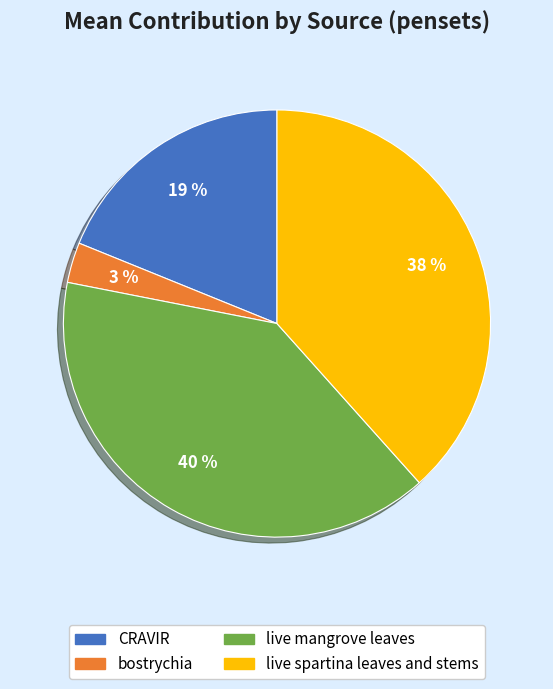

To the nearest percent, what portion does live spartina leaves and stems represent?

38%